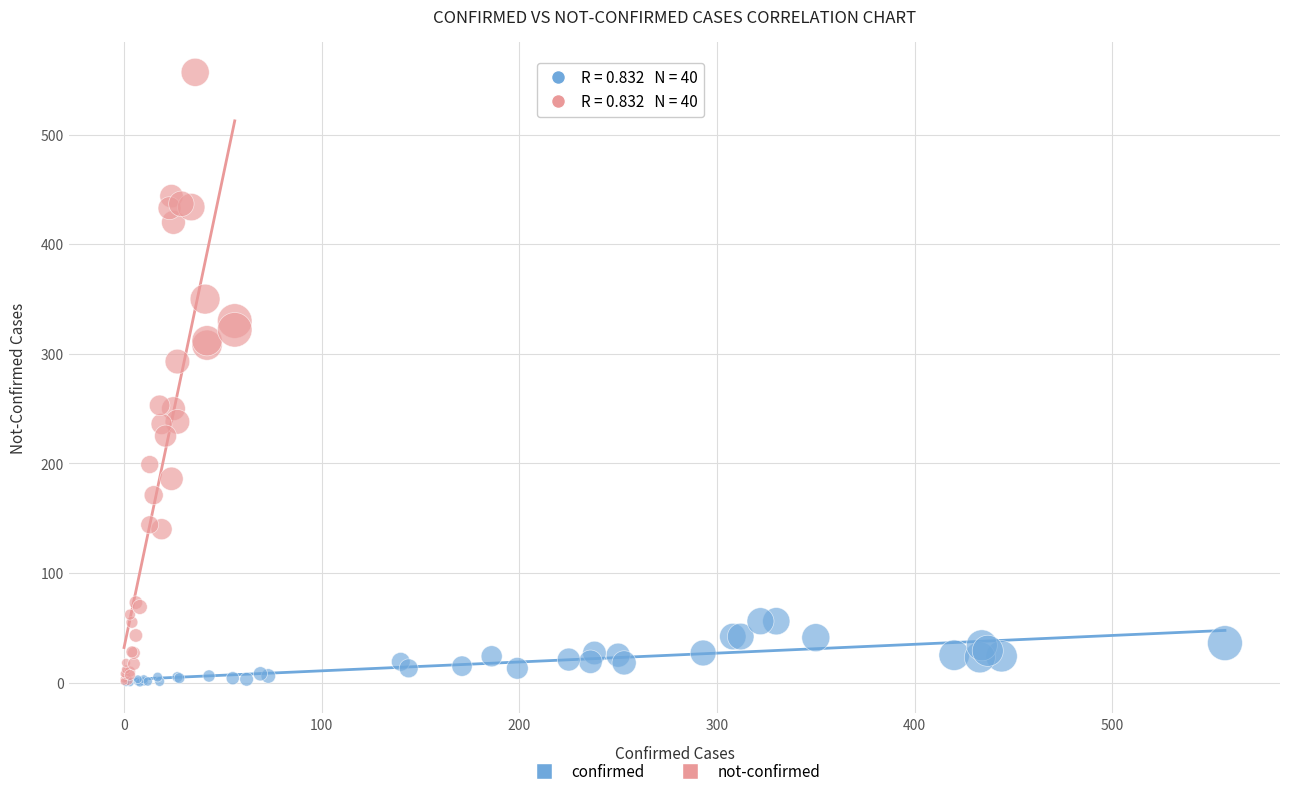

Which series contains the highest Y value?

not-confirmed